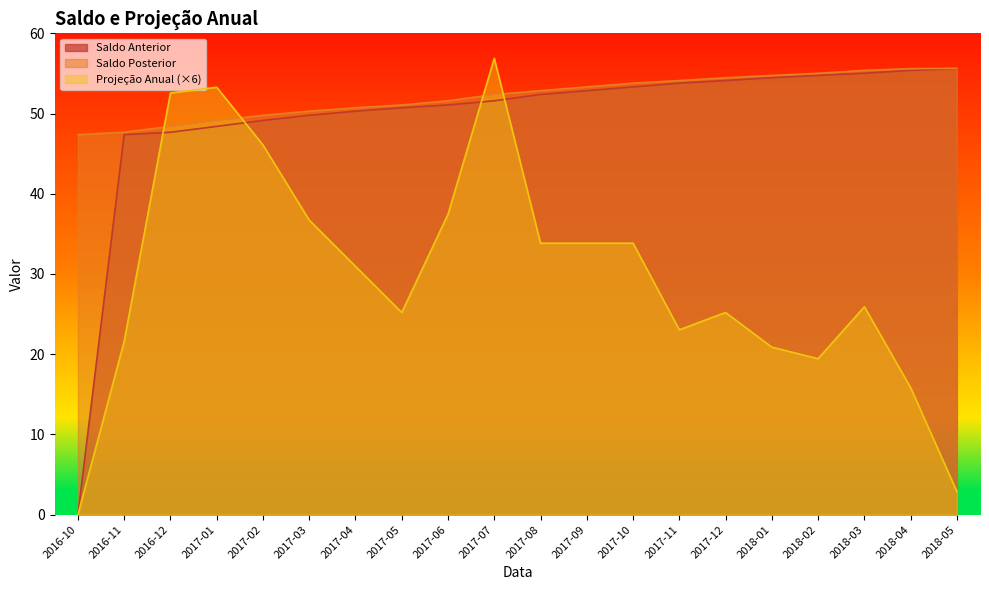

At how many categories does at least one series exceed 13?

20